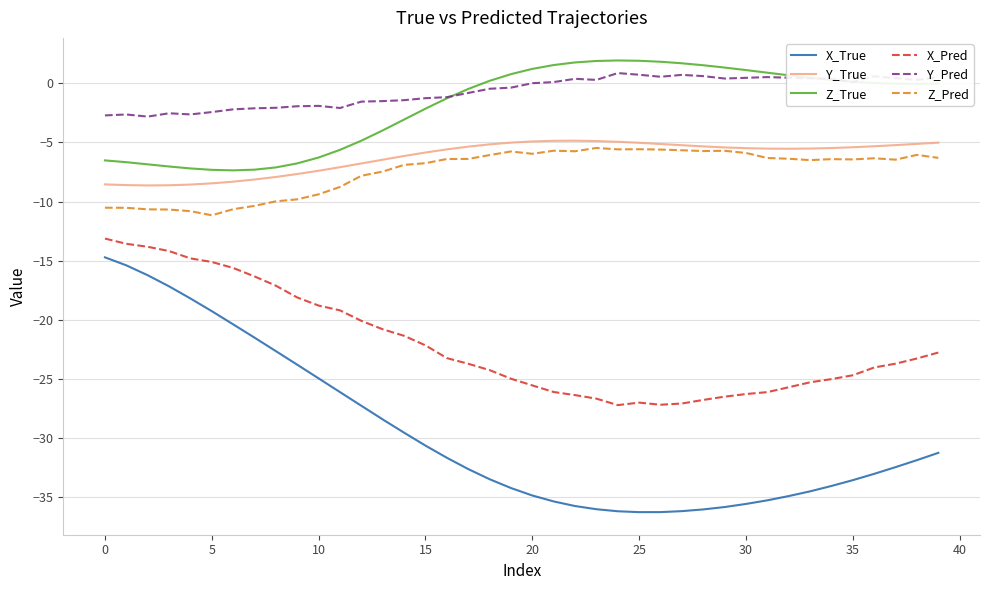

Which series has the widest spread of values?

X_True